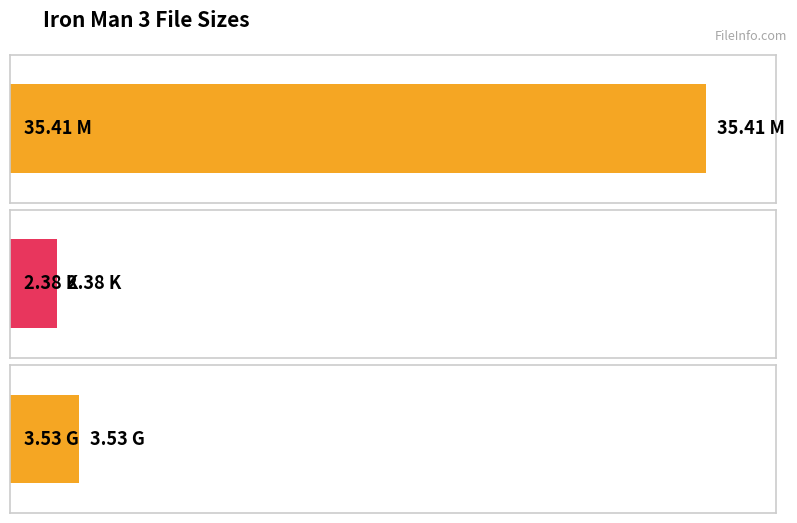

Approximately how many times larger is the value at 2.38 K compared to 3.53 G?

0.7